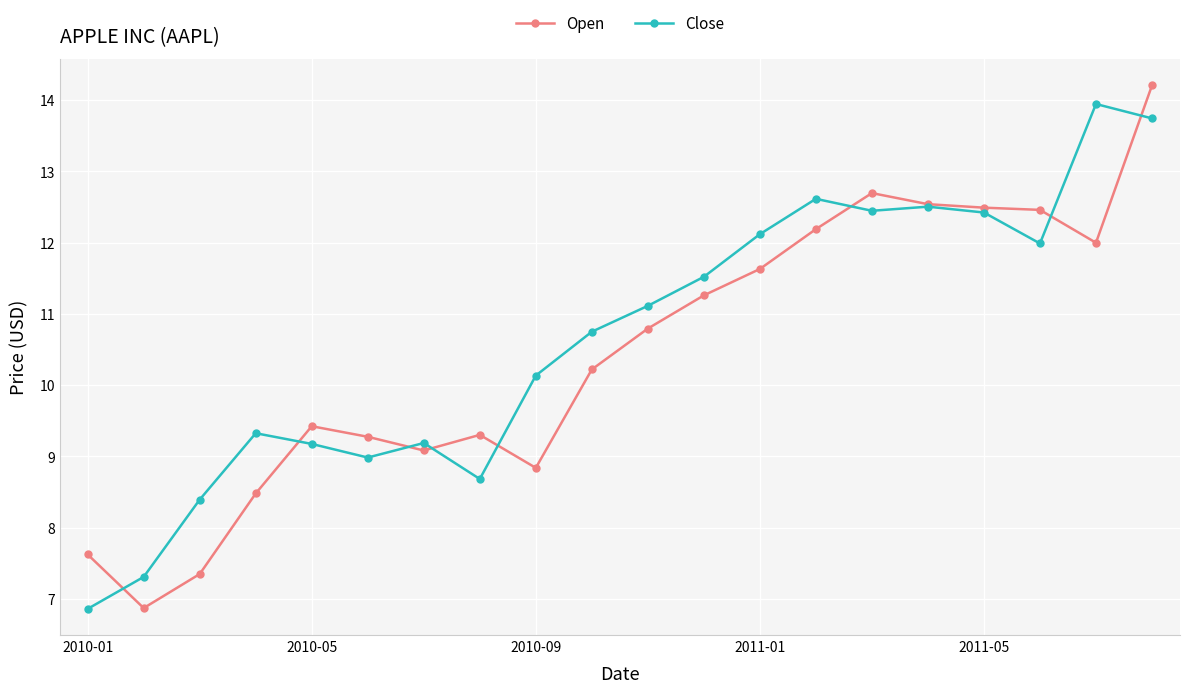

True or false: Close has more than 1 points higher than both neighbors.

True